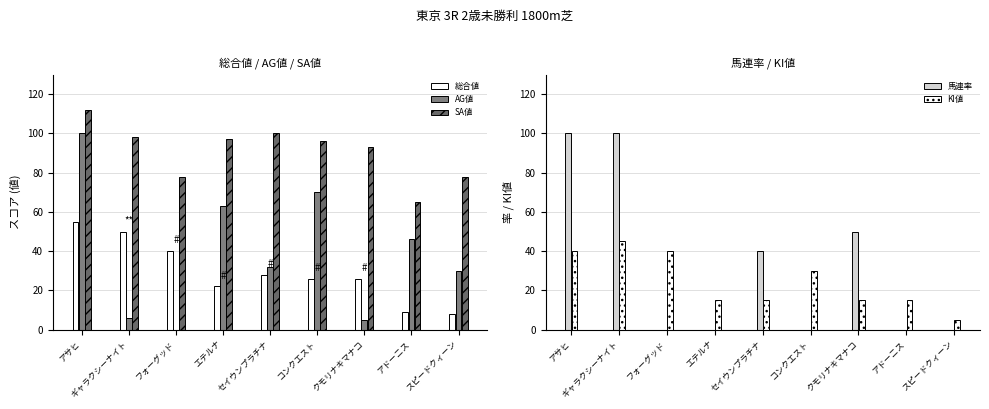

Where is KI値 nearest to the value 25?

コンクエスト